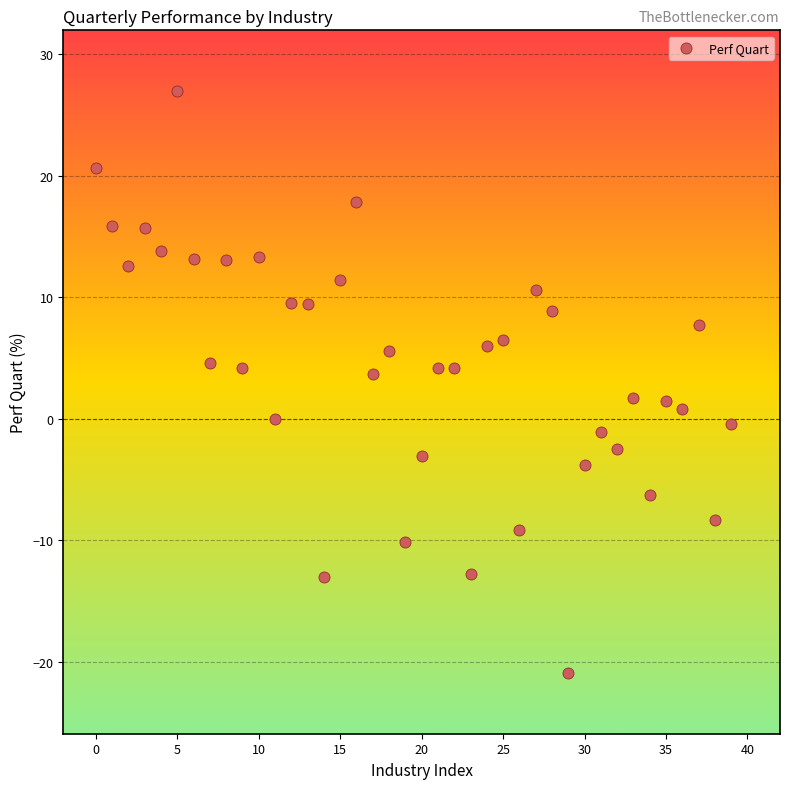

What is the range of Y values (max minus min)?

47.9